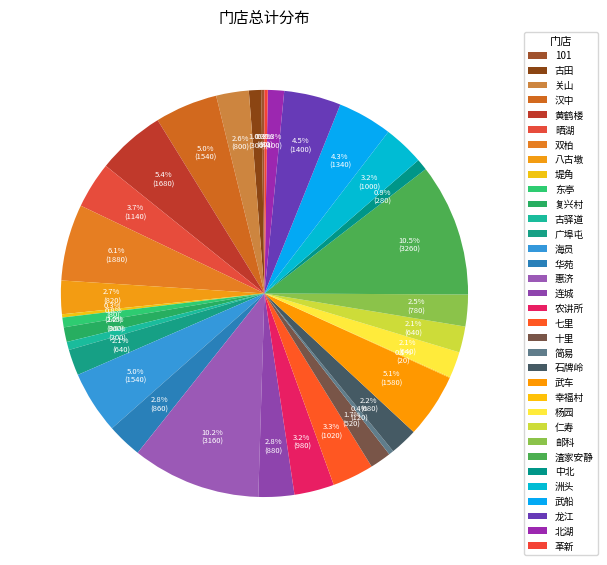

To the nearest percent, what is the difference between the largest and smallest slice percentages?

10%